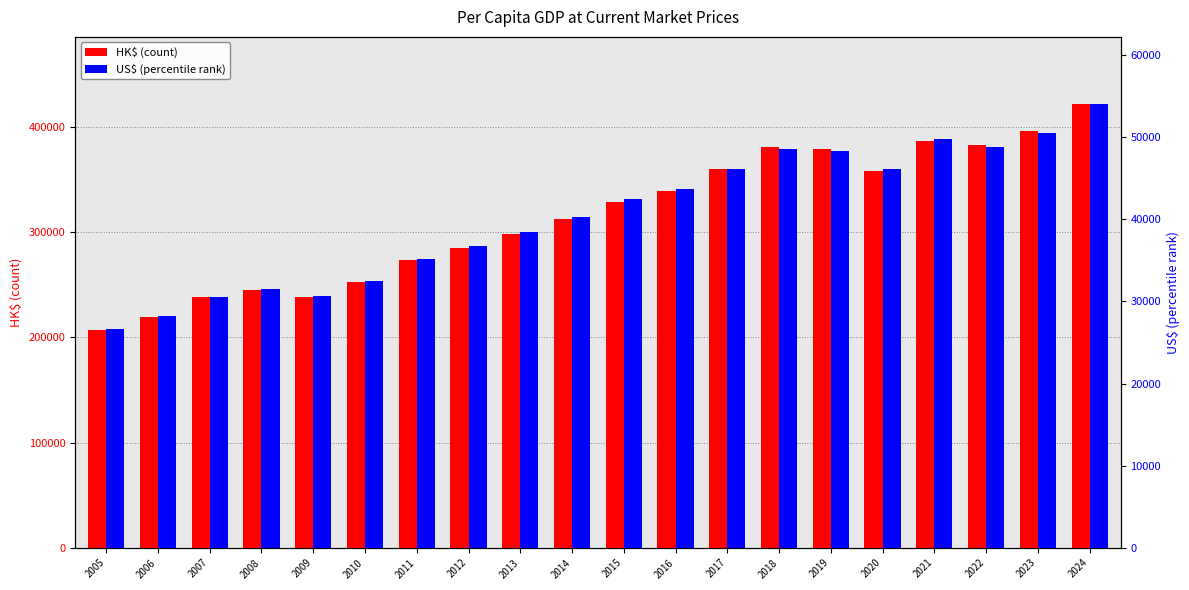

Is the value of HK$ (count) at 2017 greater than the value of US$ (percentile rank) at 2024?

Yes